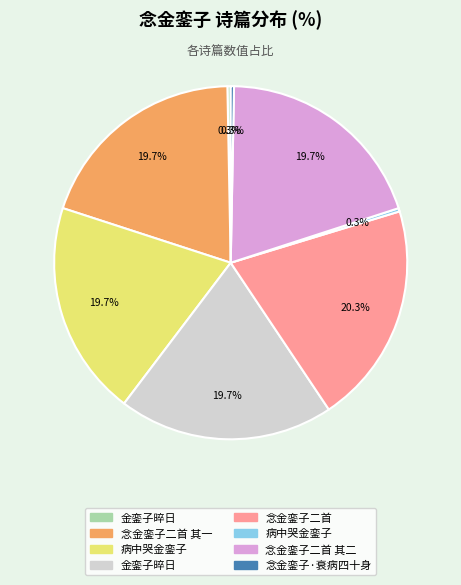

How many segments does this pie chart have?

8